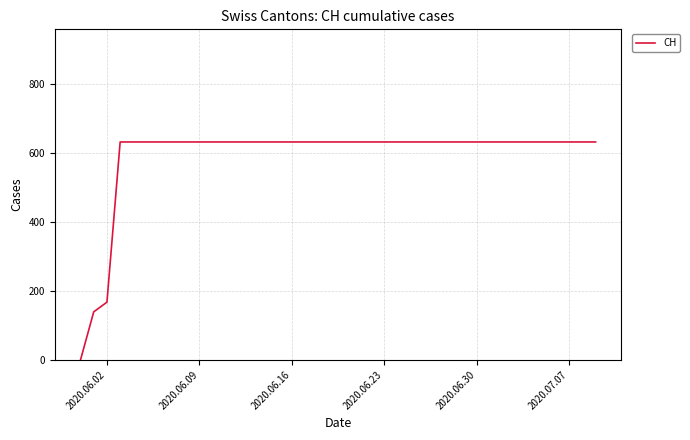

What is the maximum value shown in the chart?

631